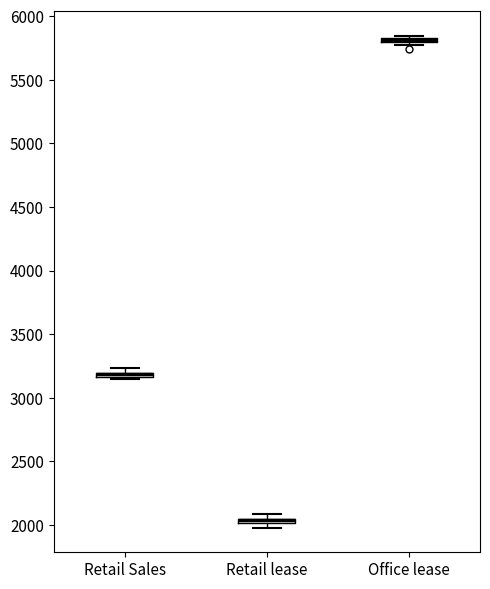

Where is the lower edge of the box for Office lease on the y-axis? The values are not printed on the chart, so give them approximately, as read against the axis.

5800